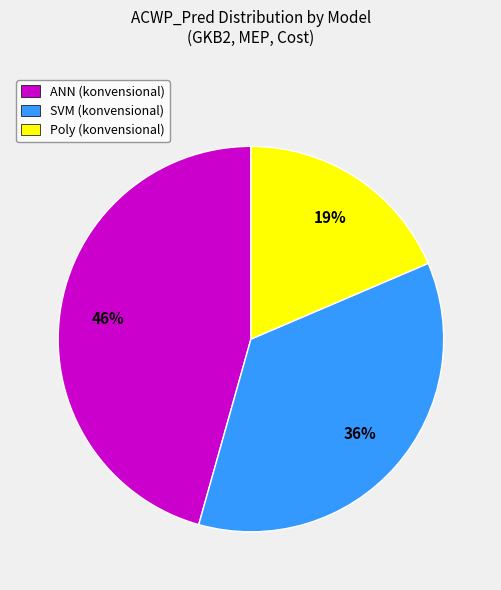

True or false: SVM accounts for 99% of the total.

False